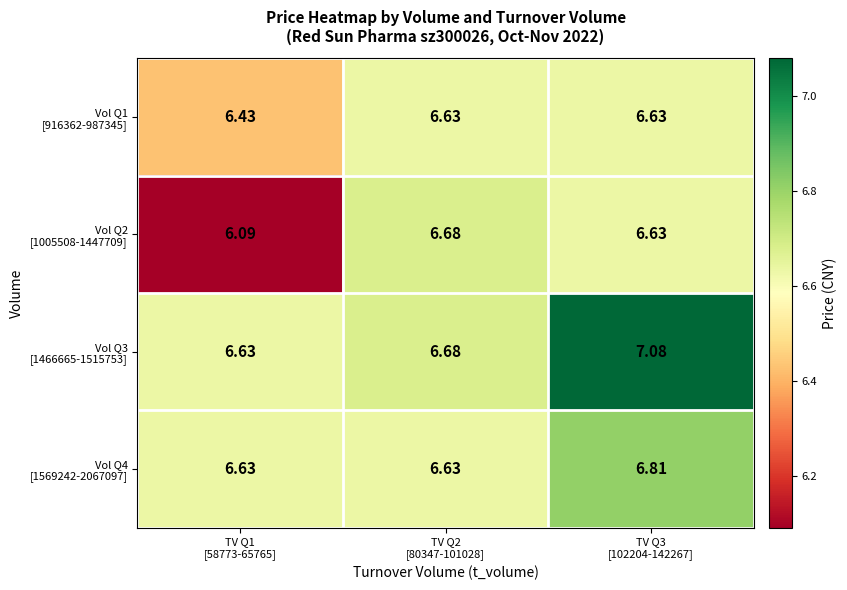

How many data points does each series have?

3